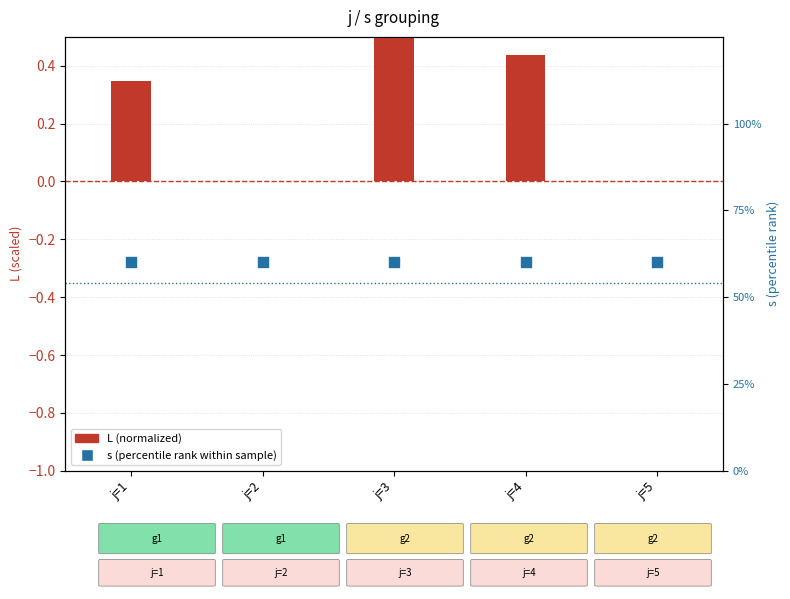

At how many categories does at least one series exceed 48?

5